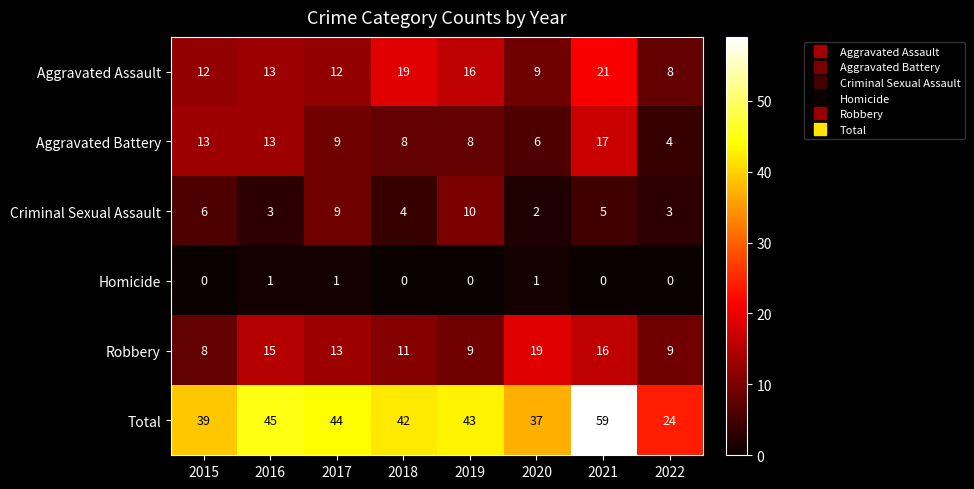

What is the difference between the second highest and second lowest values in the Aggravated Assault series?

10